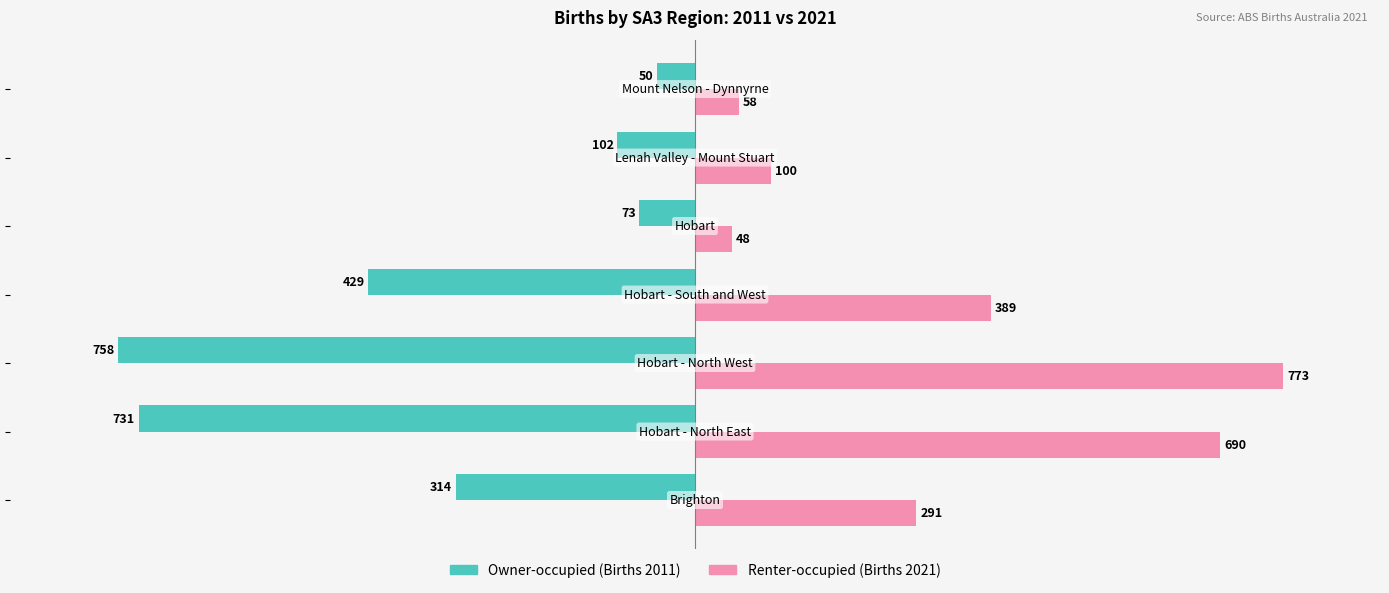

Which series has the widest spread of values?

Renter-occupied (Births 2021)